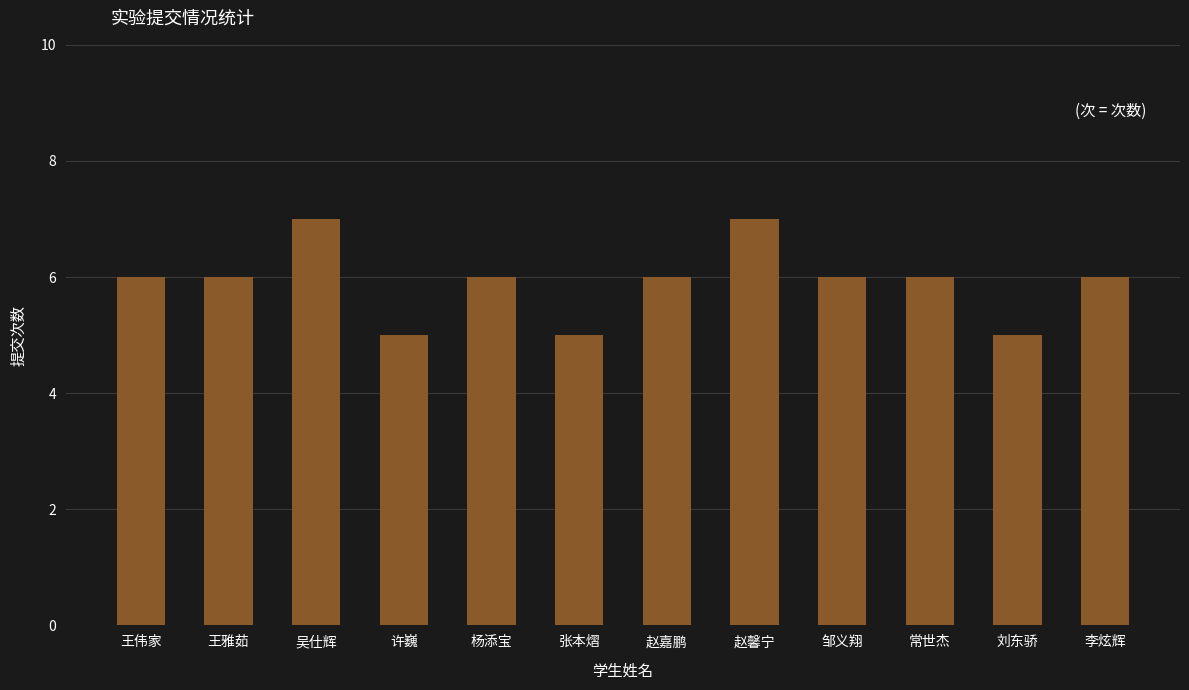

Reading left to right, list all the values displayed in this chart.

王伟家=6	王雅茹=6	吴仕辉=7	许巍=5	杨添宝=6	张本熠=5	赵嘉鹏=6	赵馨宁=7	邹义翔=6	常世杰=6	刘东骄=5	李炫辉=6